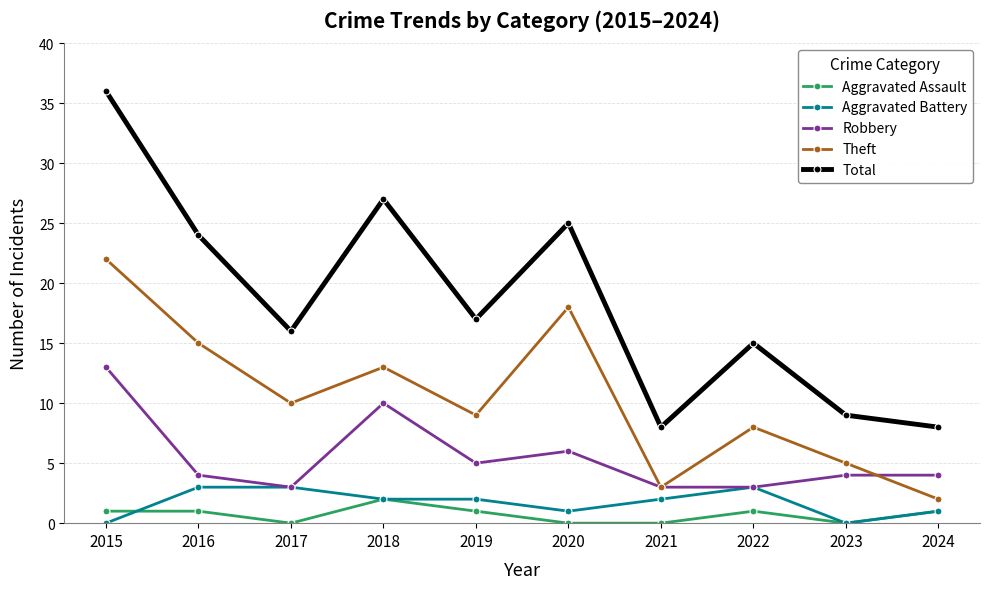

True or false: Total and Theft intersect in this chart.

False